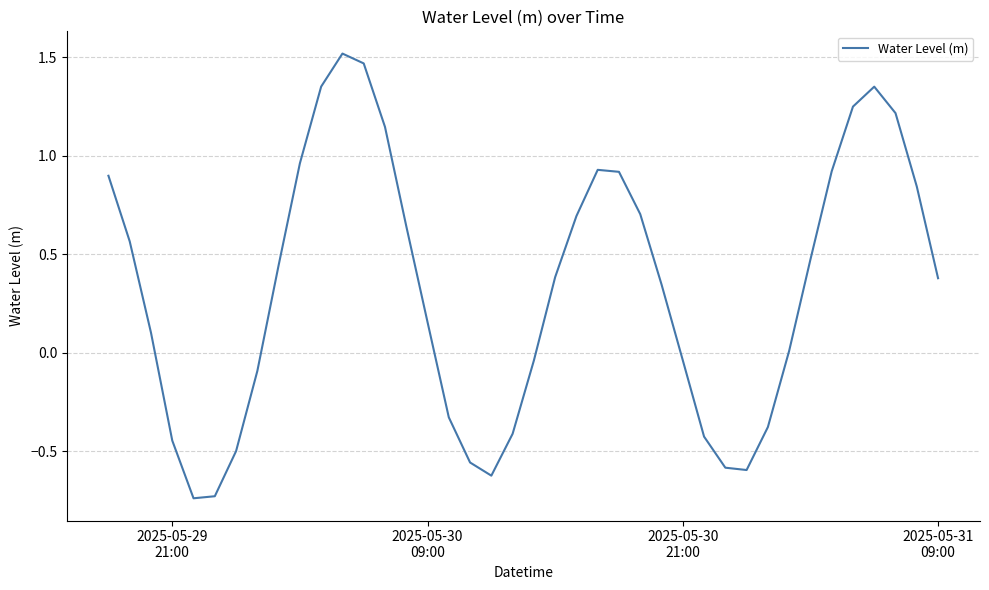

How many lines are shown in the chart?

1